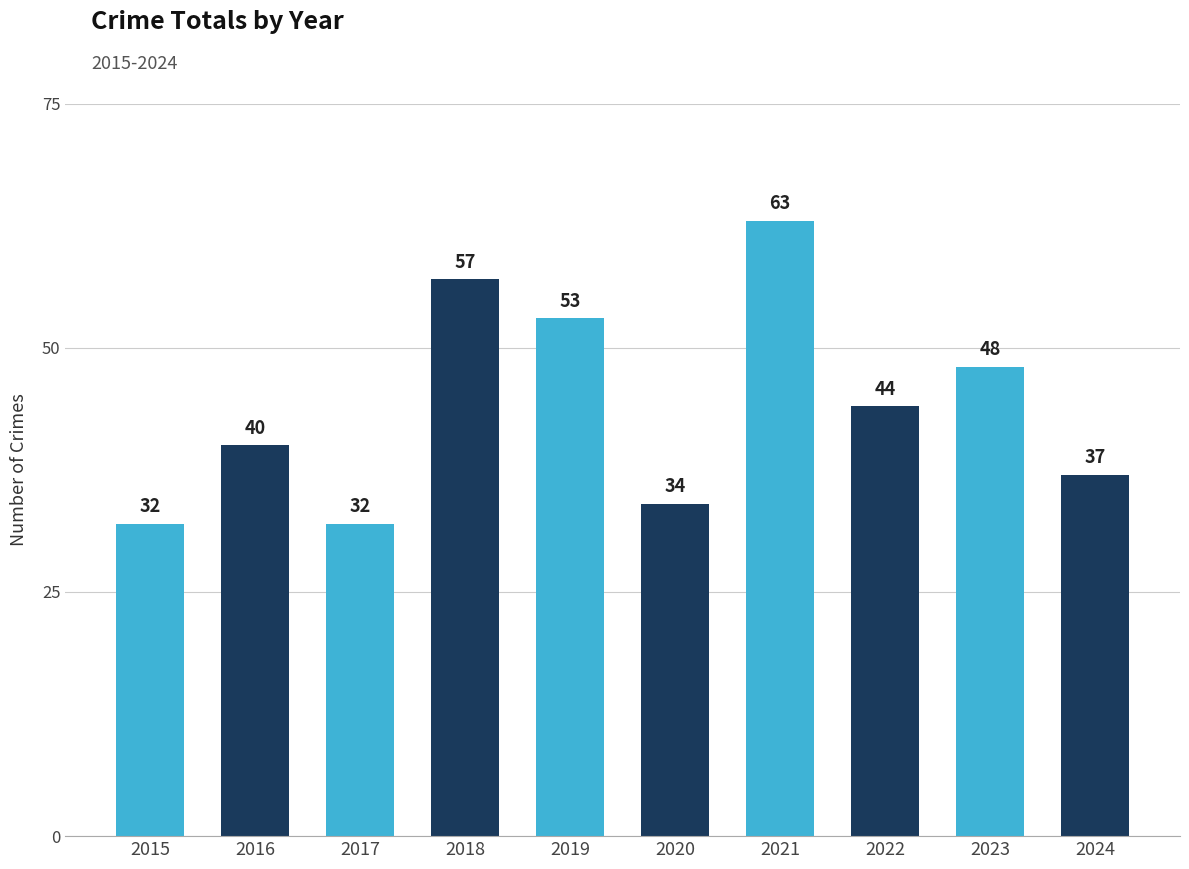

Reading right to left, list all the values displayed in this chart.

37	48	44	63	34	53	57	32	40	32